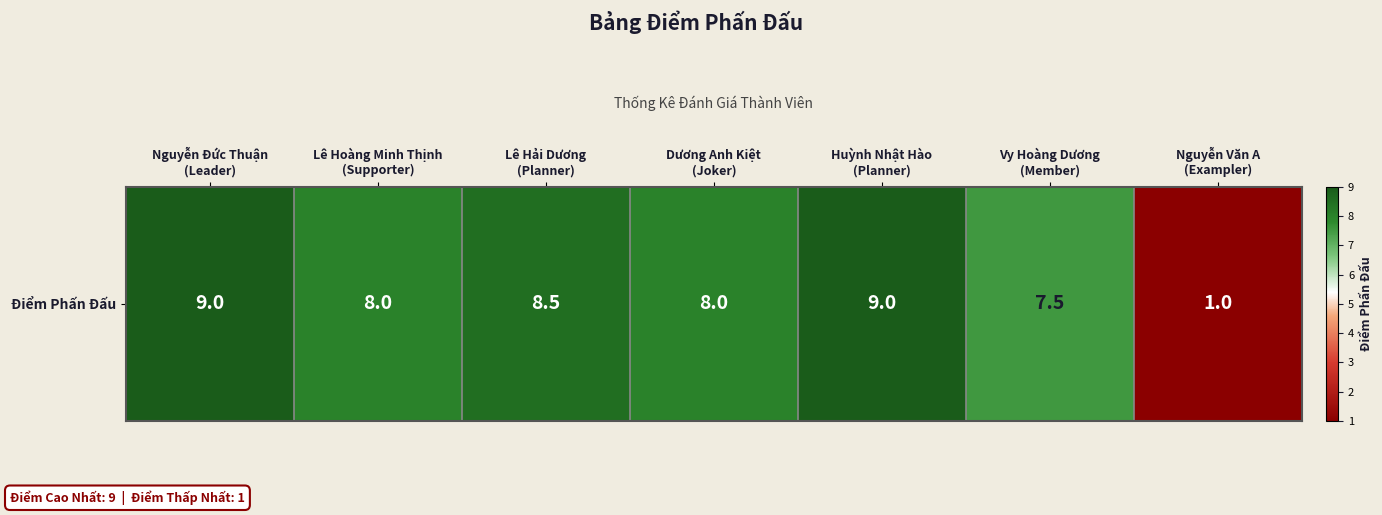

What is the difference between the second highest and second lowest values?

1.5